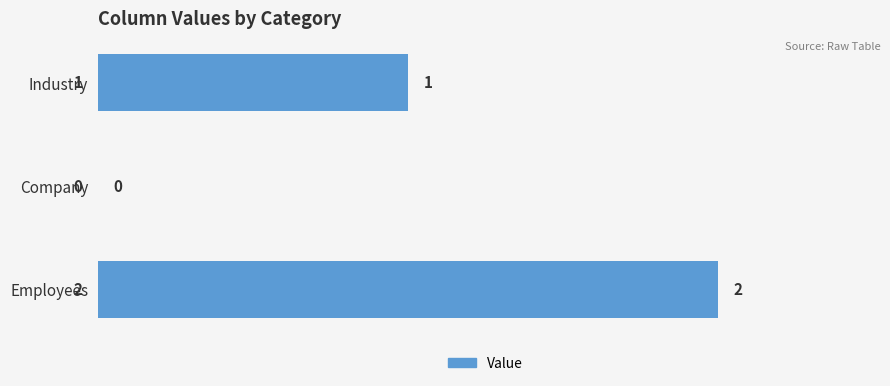

The value at Company is 0. True or false?

True